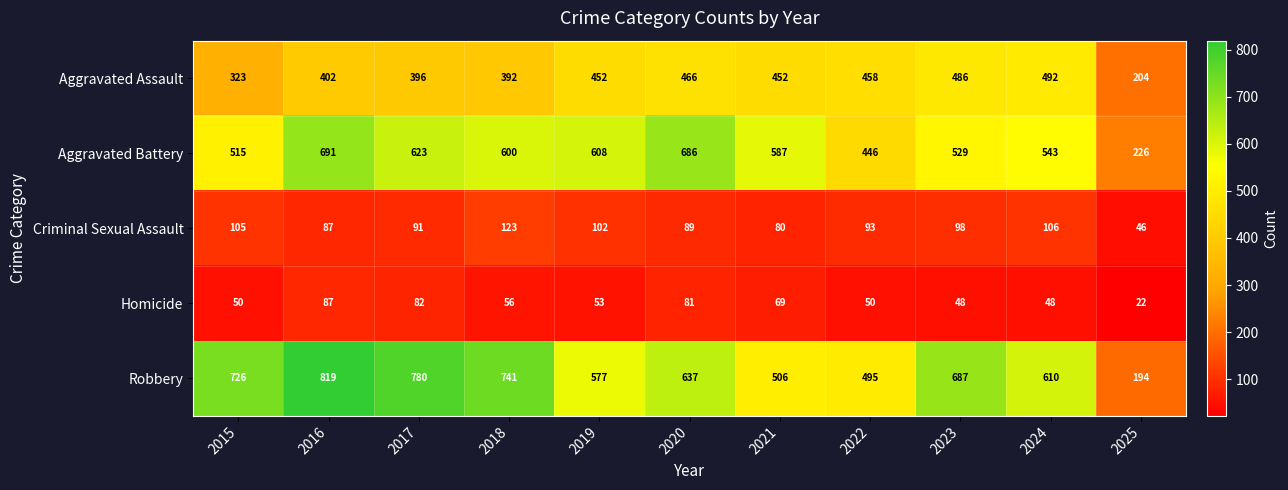

What is the approximate value of Aggravated Battery at 2020?

686